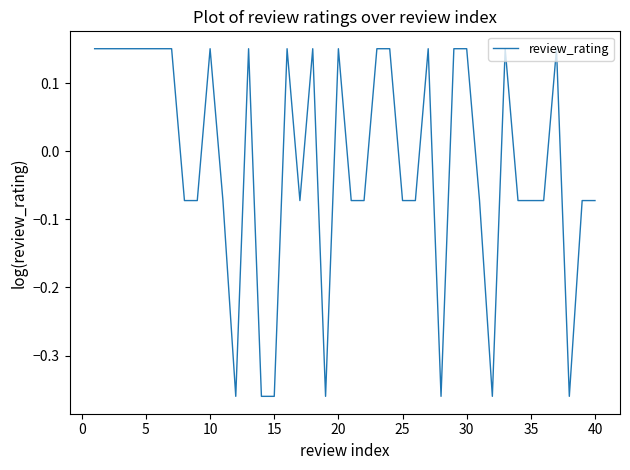

What is the difference between the maximum and minimum values?

0.5